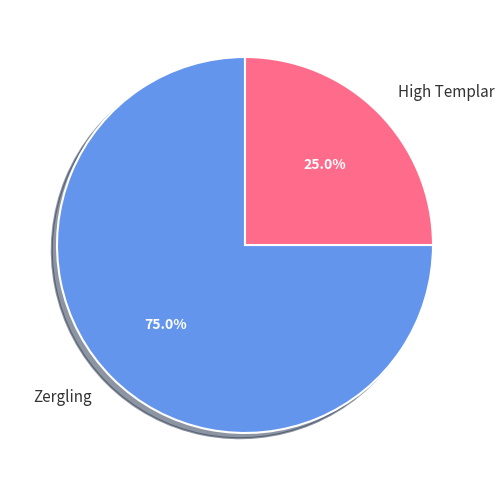

Rank the categories by value from lowest to highest.

High Templar, Zergling